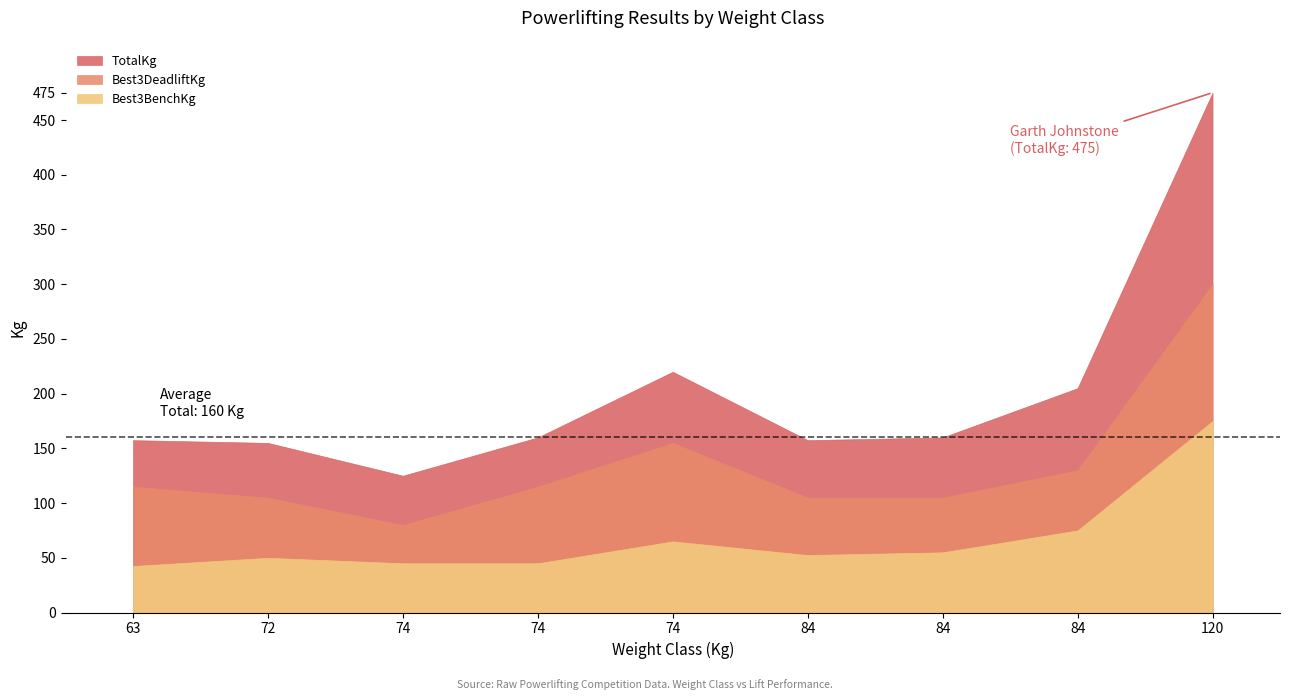

Rank the series by their average value, from highest to lowest.

TotalKg, Best3DeadliftKg, Best3BenchKg